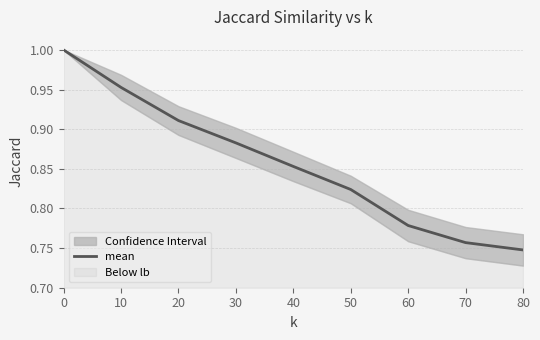

The value at 10 is 1.0. True or false?

True